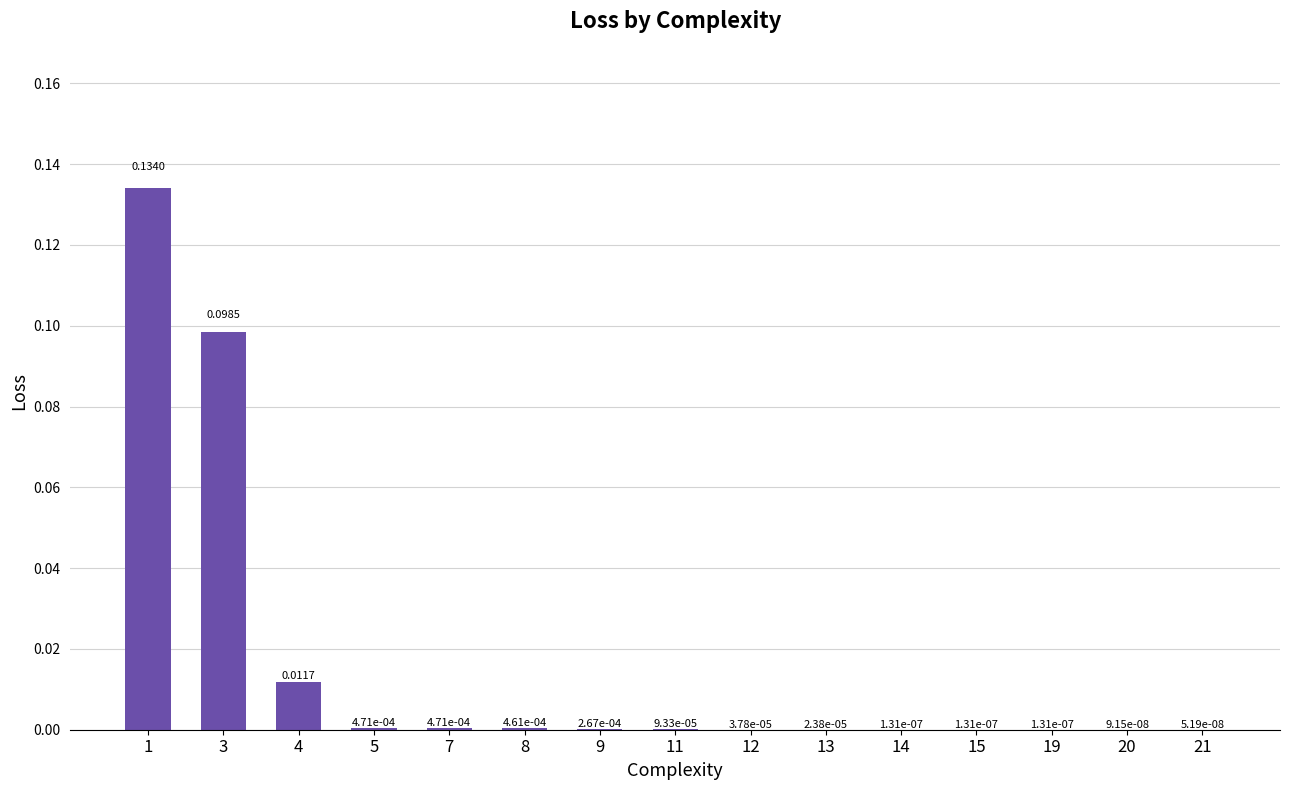

What is the difference between the maximum and second lowest values?

0.1